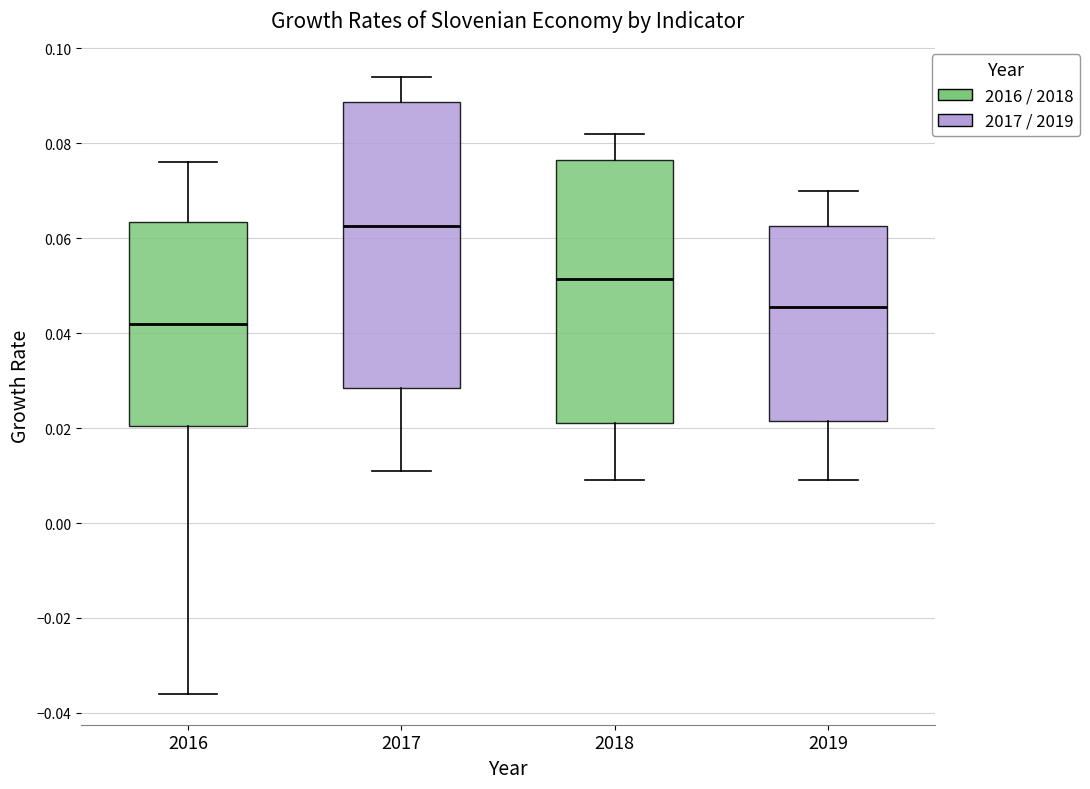

Reading left to right, transcribe this box plot: for each box, give where its median line is, the range the box spans, and where its two whiskers end, as read against the y-axis. The values are not printed on the chart, so give them approximately, as read against the axis.

2016: median 0.042, box 0.020 to 0.064, whiskers -0.036 to 0.076
2017: median 0.062, box 0.028 to 0.088, whiskers 0.012 to 0.094
2018: median 0.052, box 0.022 to 0.076, whiskers 0.010 to 0.082
2019: median 0.046, box 0.022 to 0.062, whiskers 0.010 to 0.070